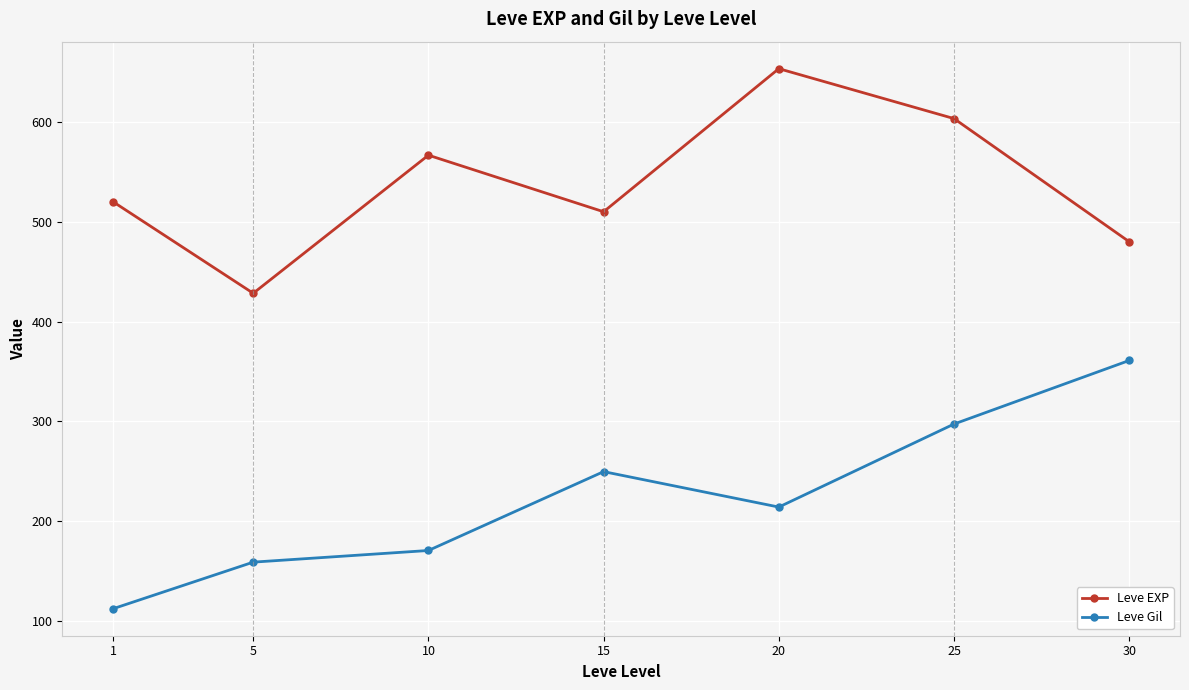

Rank the categories by Leve Gil value from lowest to highest.

1, 5, 10, 20, 15, 25, 30